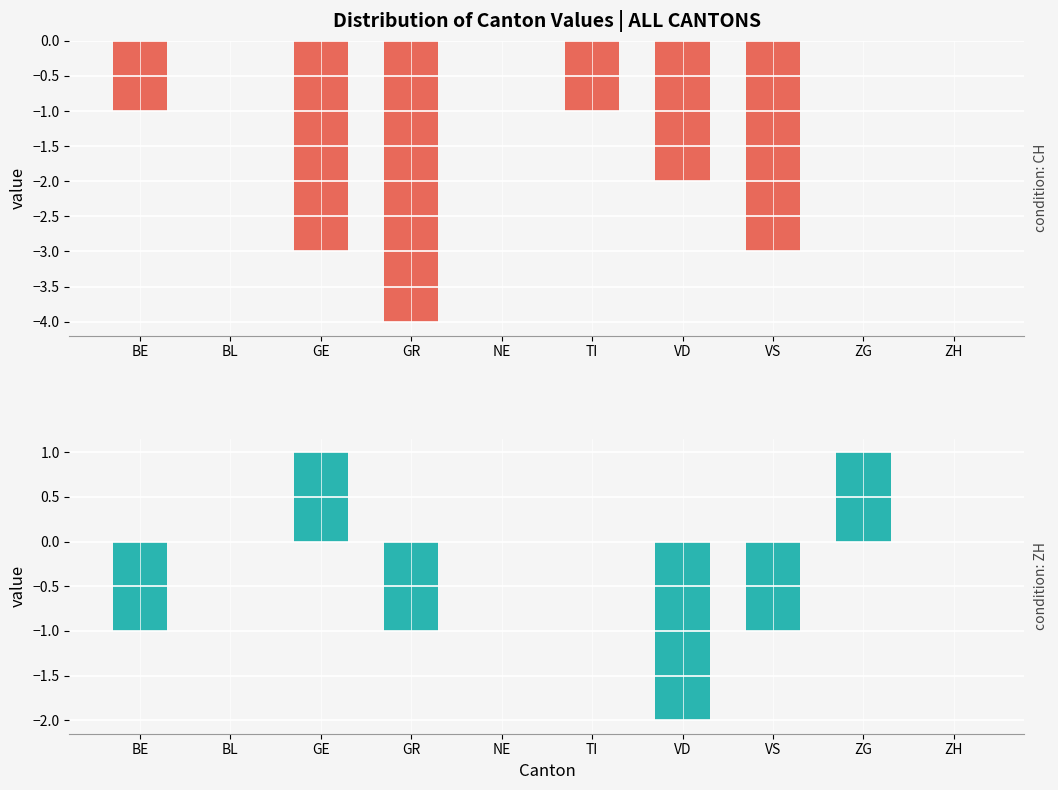

Reading right to left, extract all data points from this chart.

CH: ZH=0	ZG=0	VS=-3	VD=-2	TI=-1	NE=0	GR=-4	GE=-3	BL=0	BE=-1
ZH: ZH=0	ZG=1	VS=-1	VD=-2	TI=0	NE=0	GR=-1	GE=1	BL=0	BE=-1